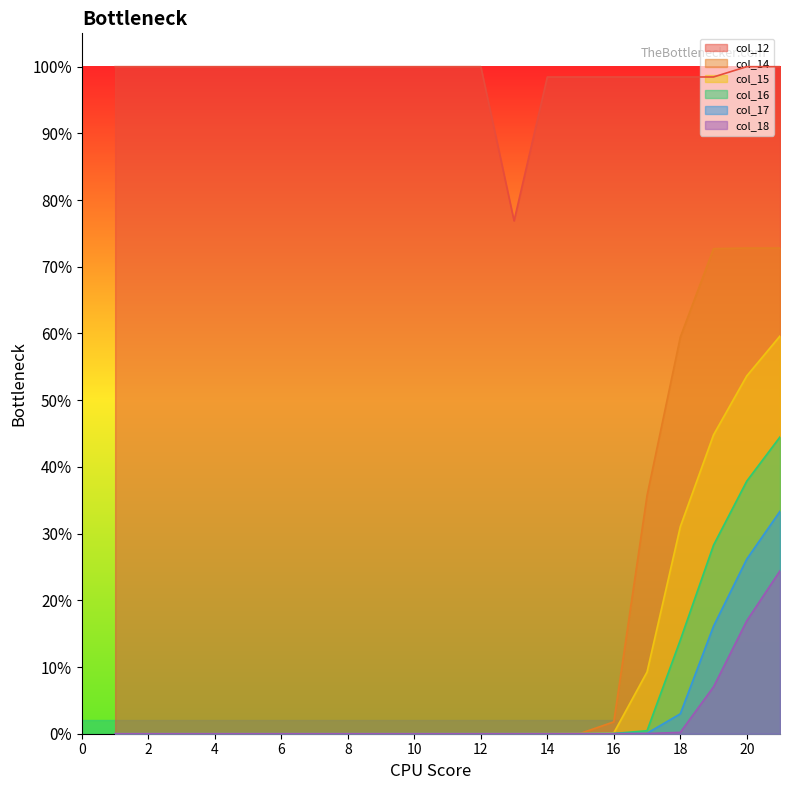

List the labels in order of col_12 value, largest first.

6, 7, 8, 9, 10, 11, 12, 20, 21, 5, 4, 3, 2, 1, 19, 18, 17, 16, 15, 14, 13